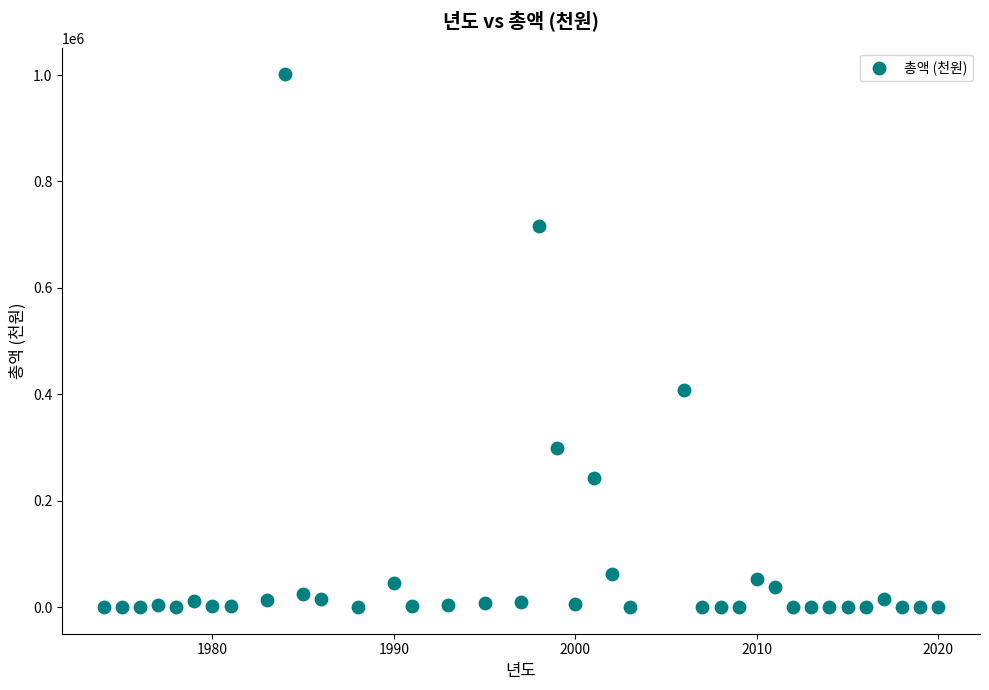

What Y value in the scatter plot is closest to 500636?

408900